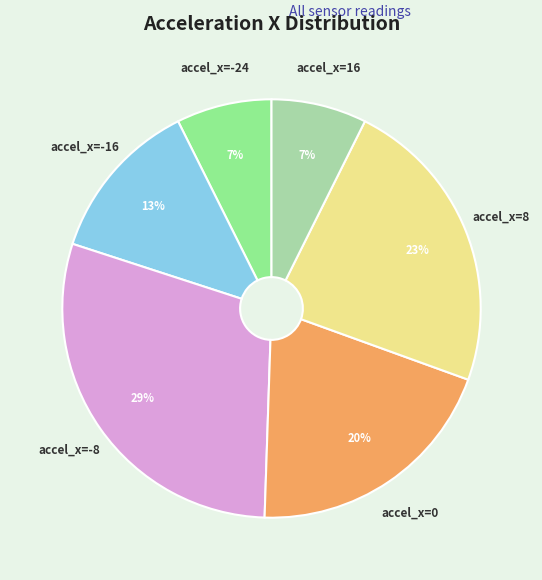

Does any single category account for the majority?

No